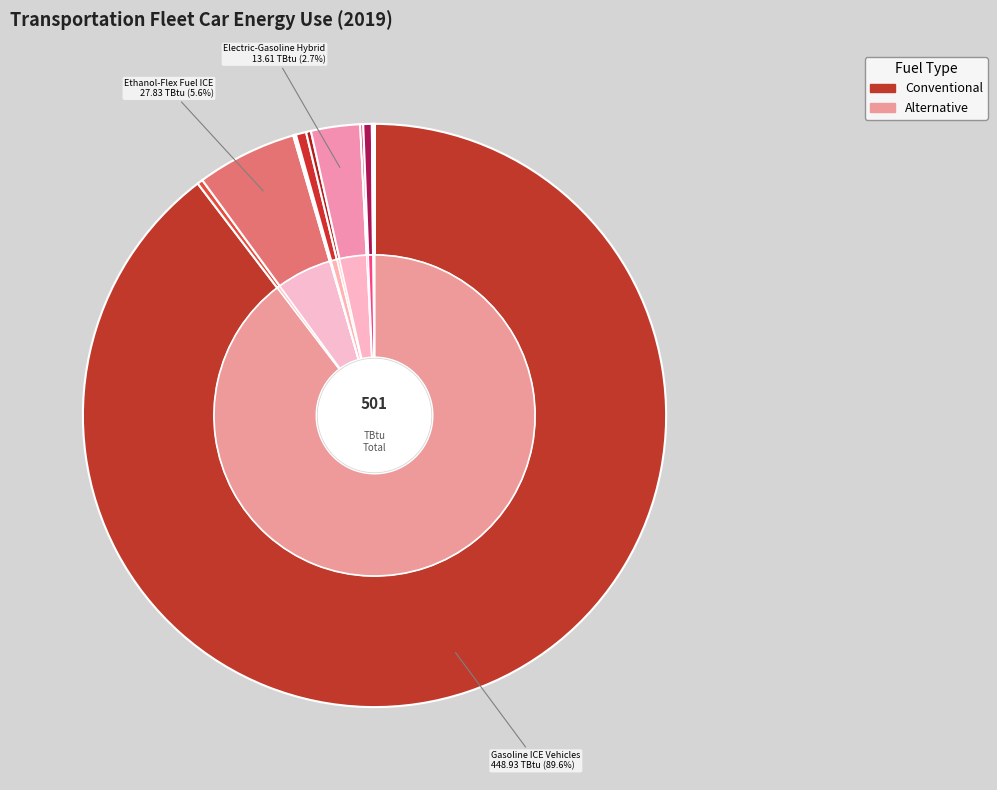

What is the change in value from Ethanol-Flex Fuel ICE to Plug-in 10 Gasoline Hybrid?

-25.0